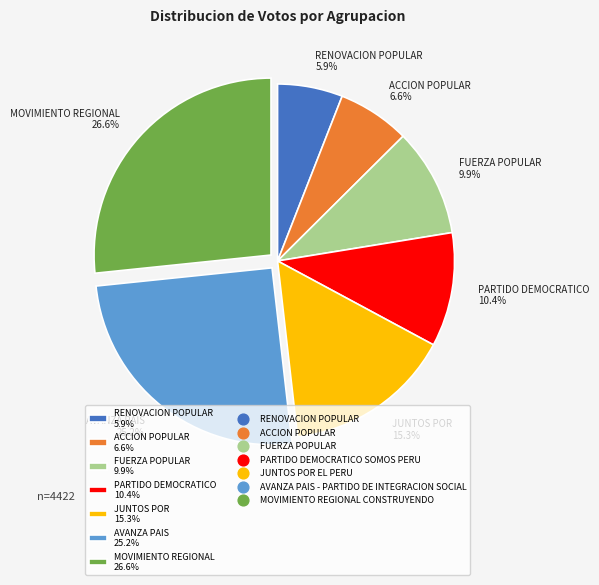

What is the smallest slice in the pie chart?

RENOVACION POPULAR 5.9%